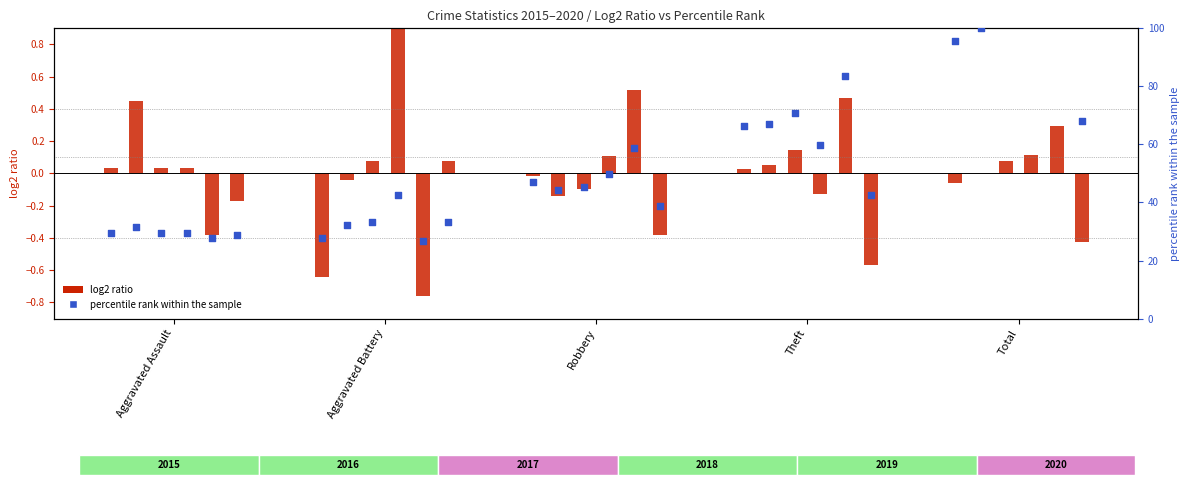

Is the value of 2015 at Aggravated Assault greater than the value of 2020 at Total?

No